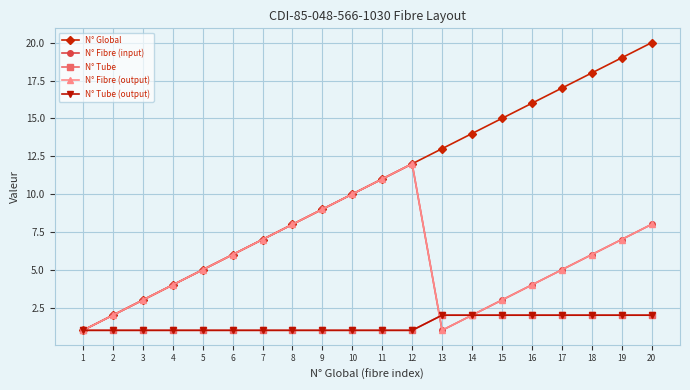

Does the chart display data point markers on the line(s)?

Yes